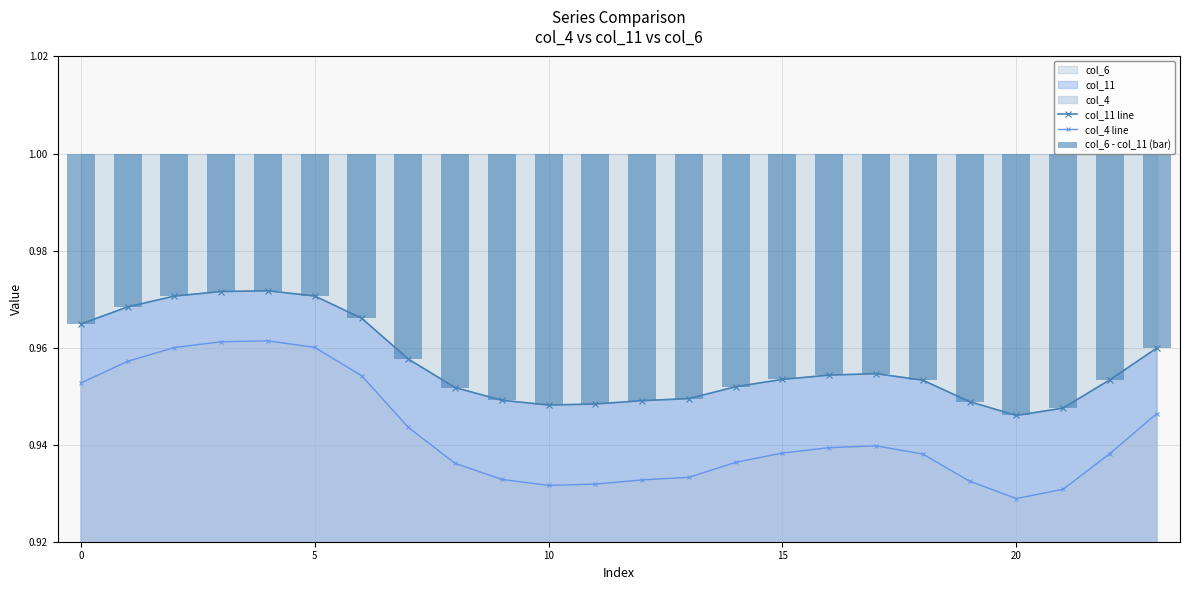

At how many categories does at least one series exceed 0?

24